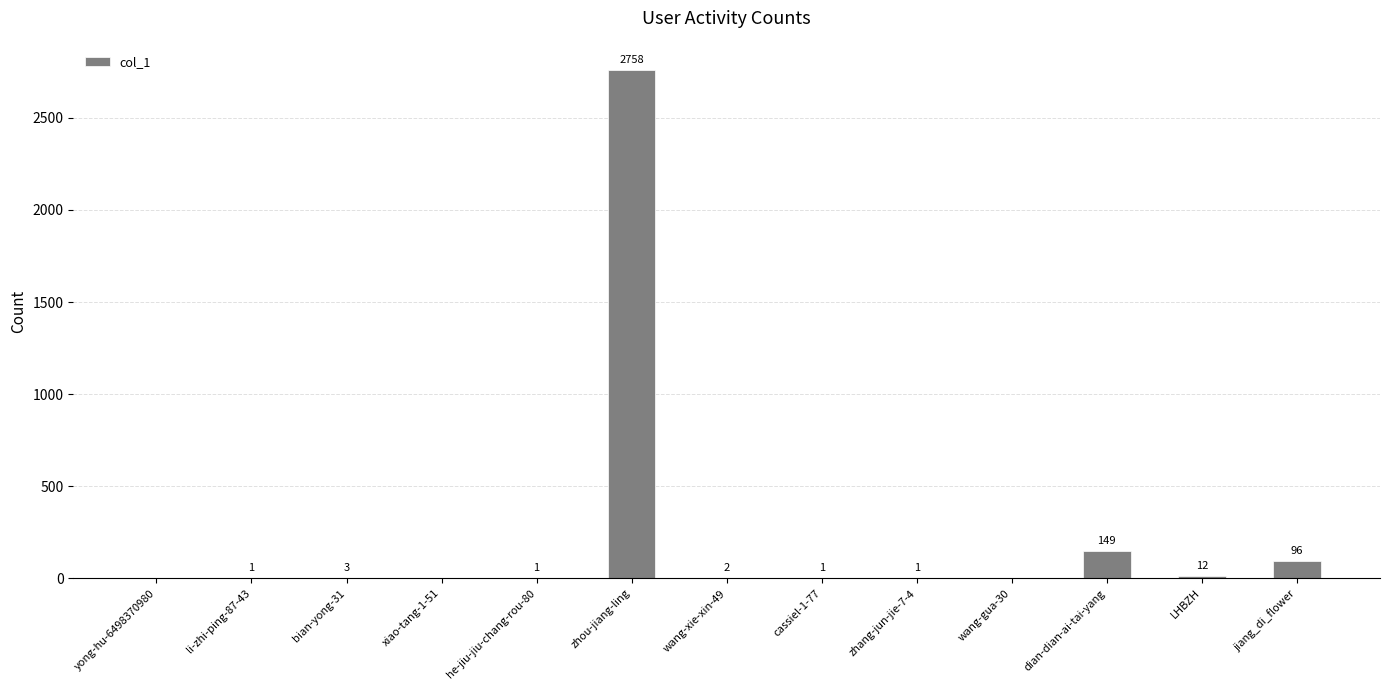

Which has a higher value, zhang-jun-jie-7-4 or LHBZH?

LHBZH